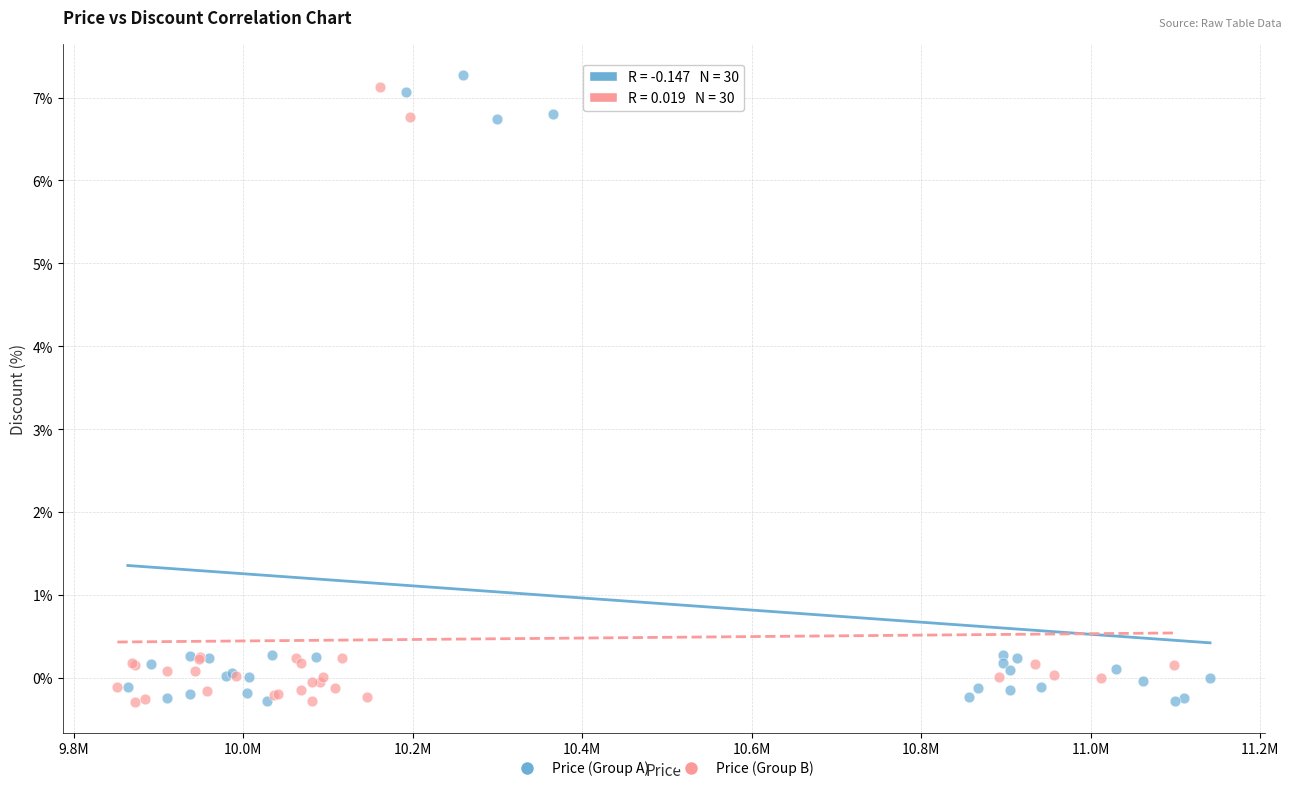

Which series has the widest spread of Y values?

Price (Group A)